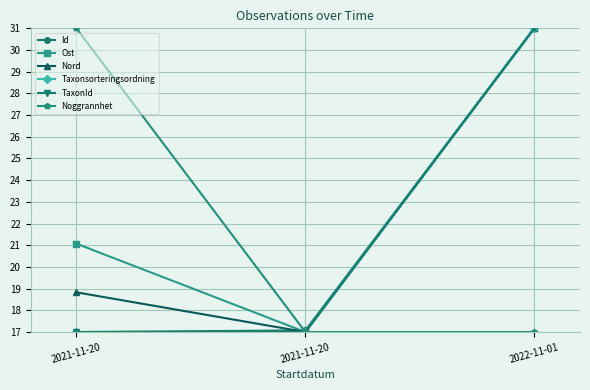

What is the difference between the maximum and minimum values in the Taxonsorteringsordning series?

14.0